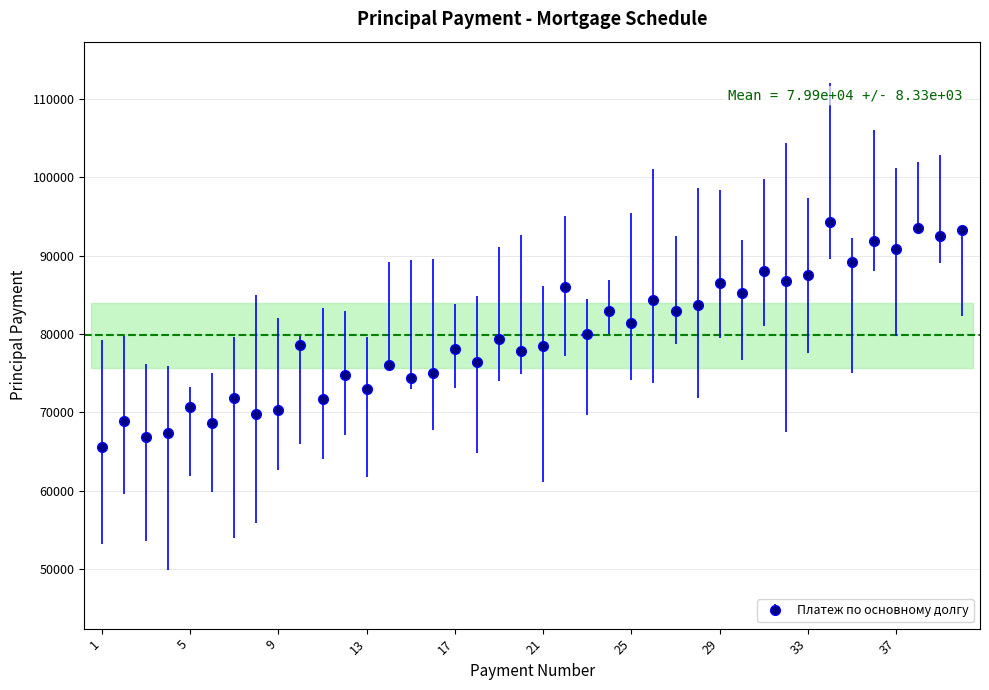

What is the smallest value displayed?

65605.5